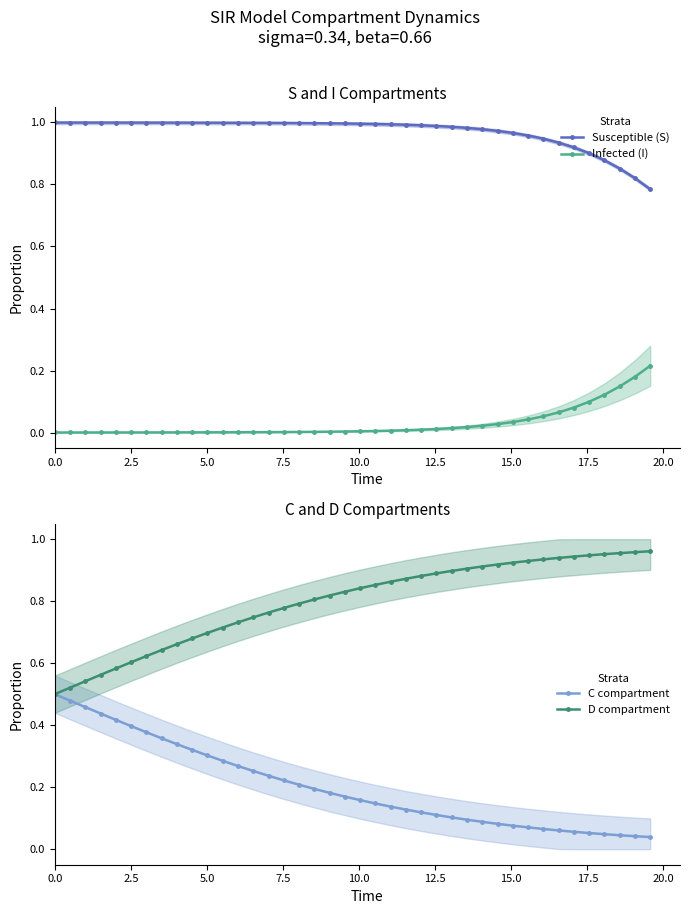

What is the difference between the maximum and second lowest values in the Susceptible (S) series?

0.2